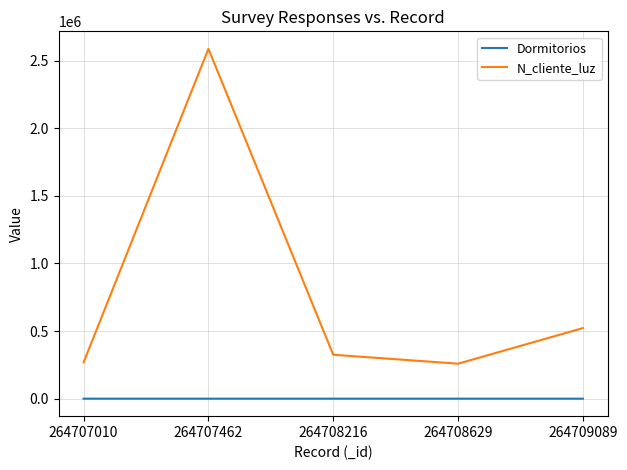

What is the greatest value displayed?

2586314